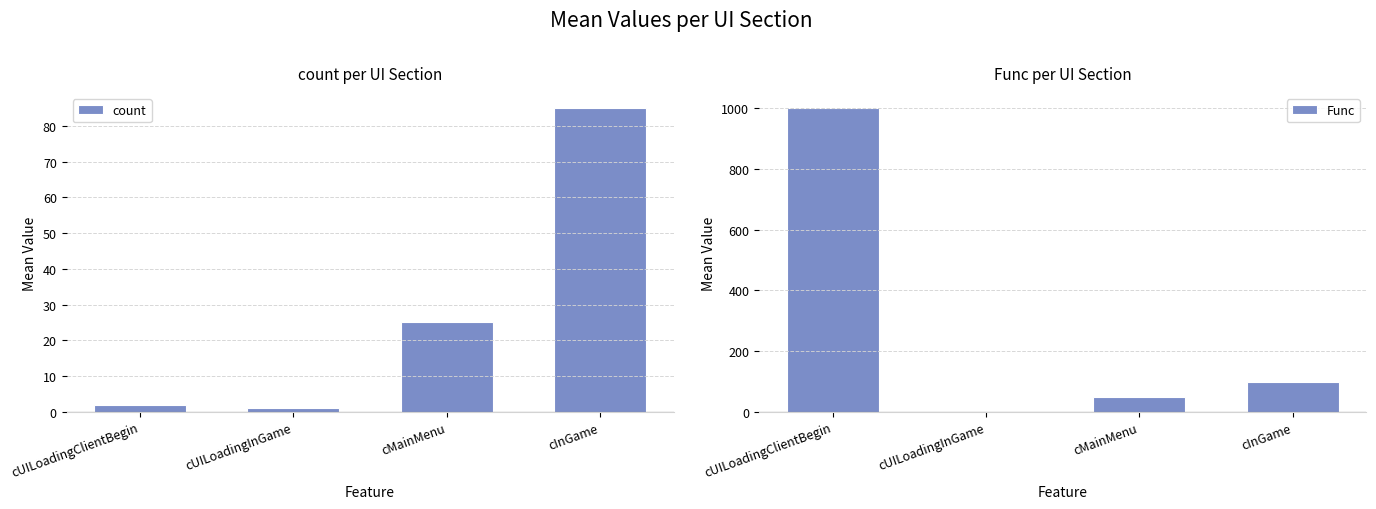

What is the spread (max minus min) of values at cInGame?

14